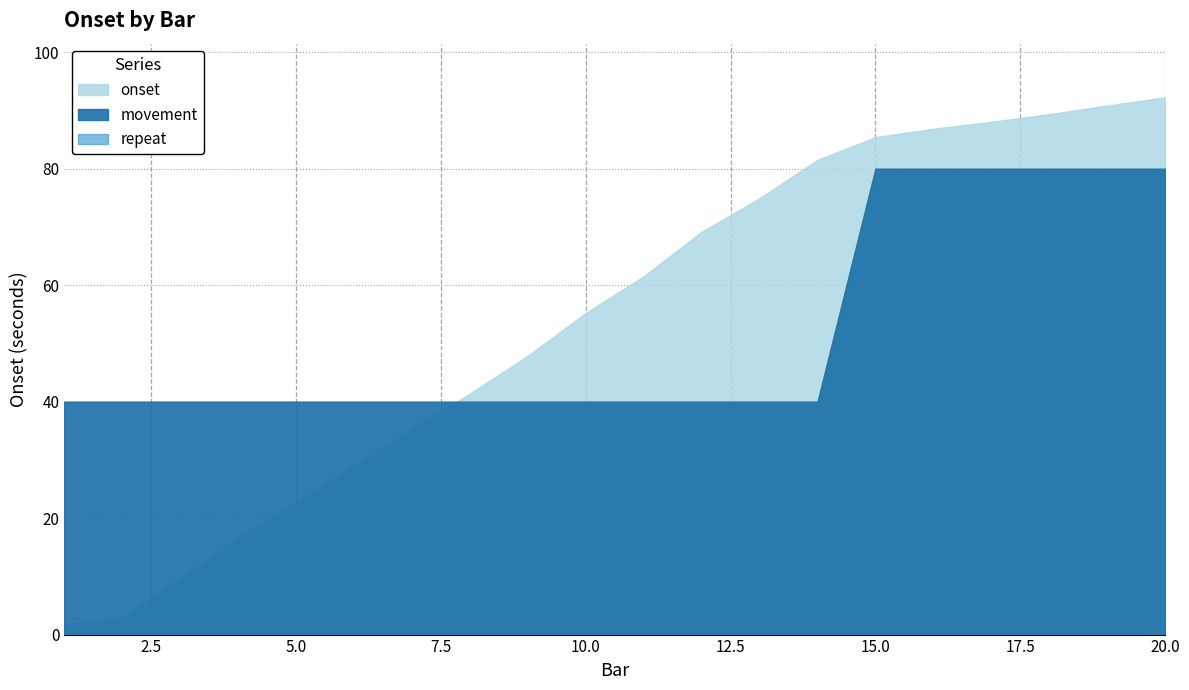

Where does the onset series first go above 61?

11